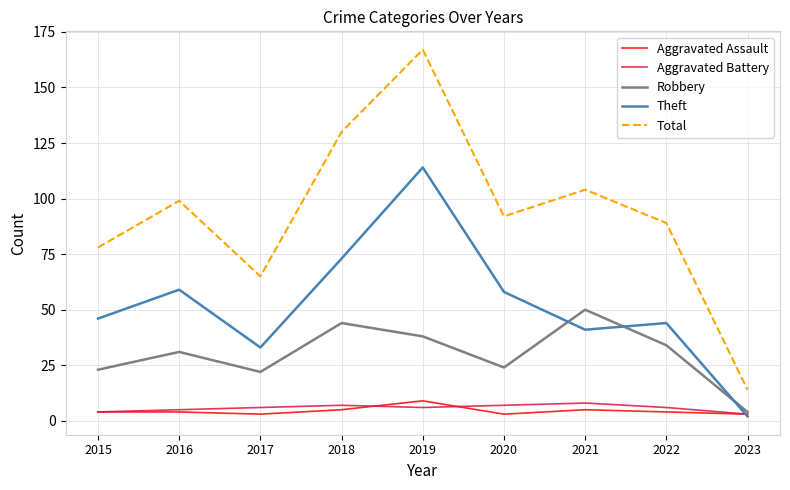

True or false: Theft and Robbery cross at least once.

True